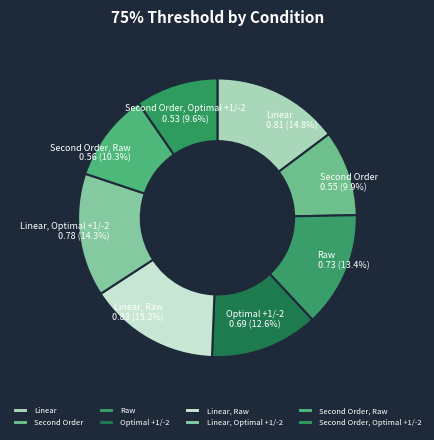

Between Raw and Linear, Raw, which is larger?

Linear, Raw